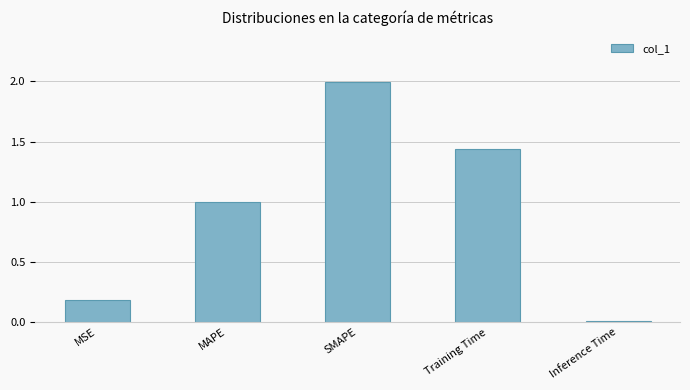

What is the difference between the values at MAPE and SMAPE?

1.0